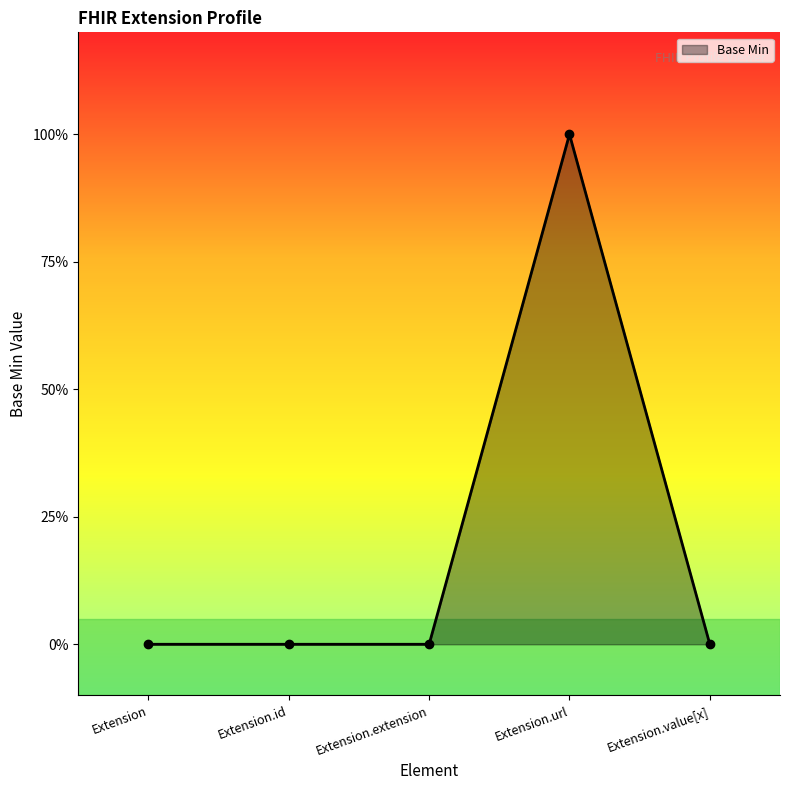

At which label is the value closest to 0?

Extension